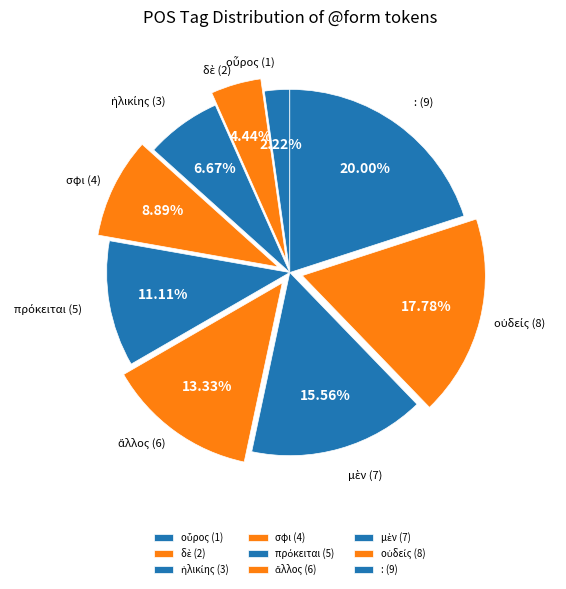

Does any single category account for the majority?

No